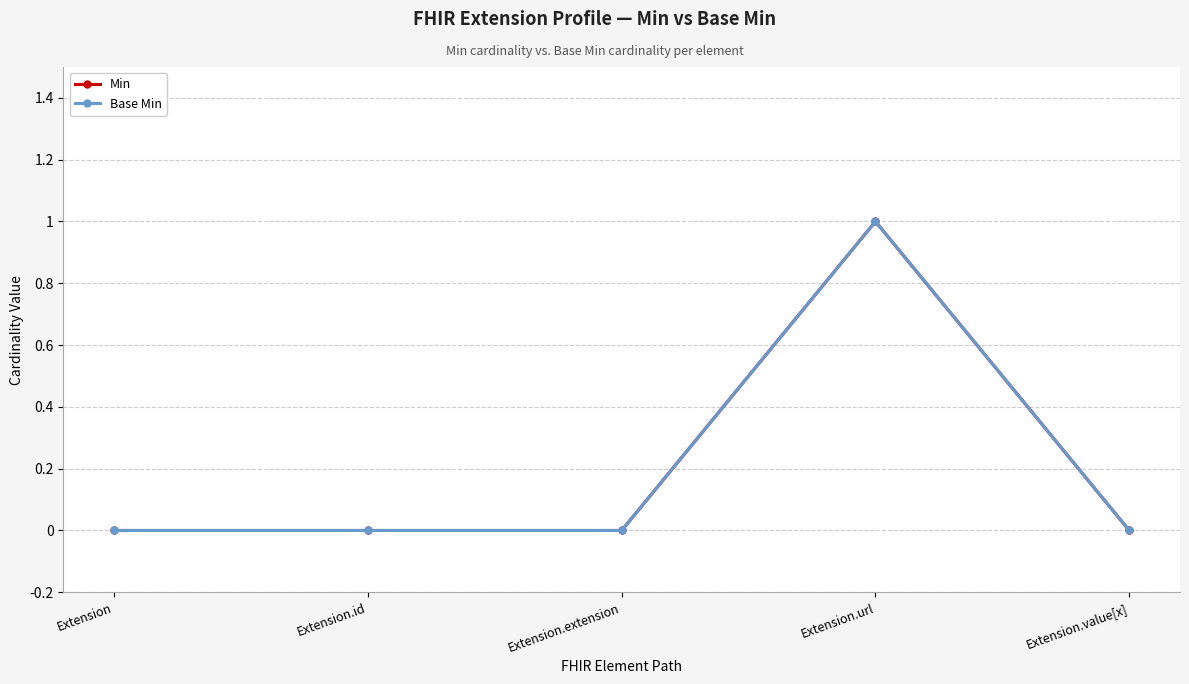

In Base Min, how many points are higher than both neighbors (excluding endpoints)?

1